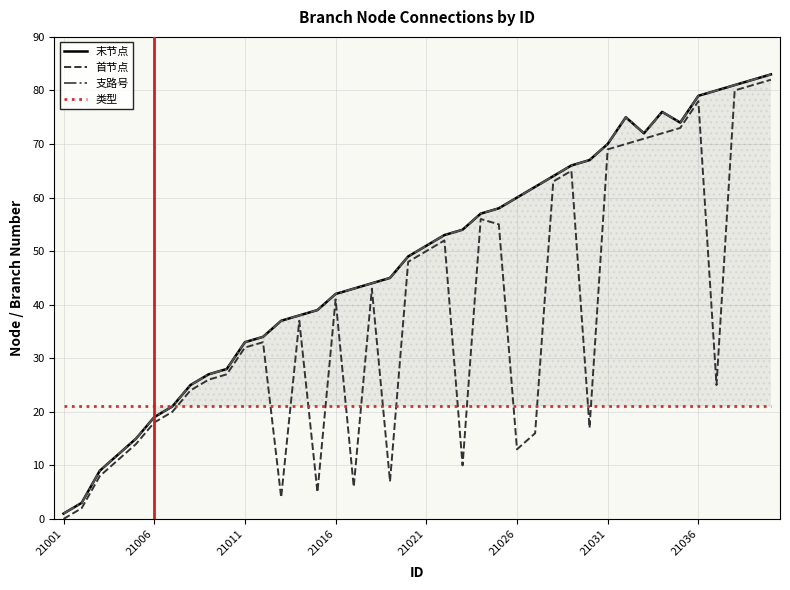

List the series in order of their peak value, highest first.

末节点, 支路号, 首节点, 类型